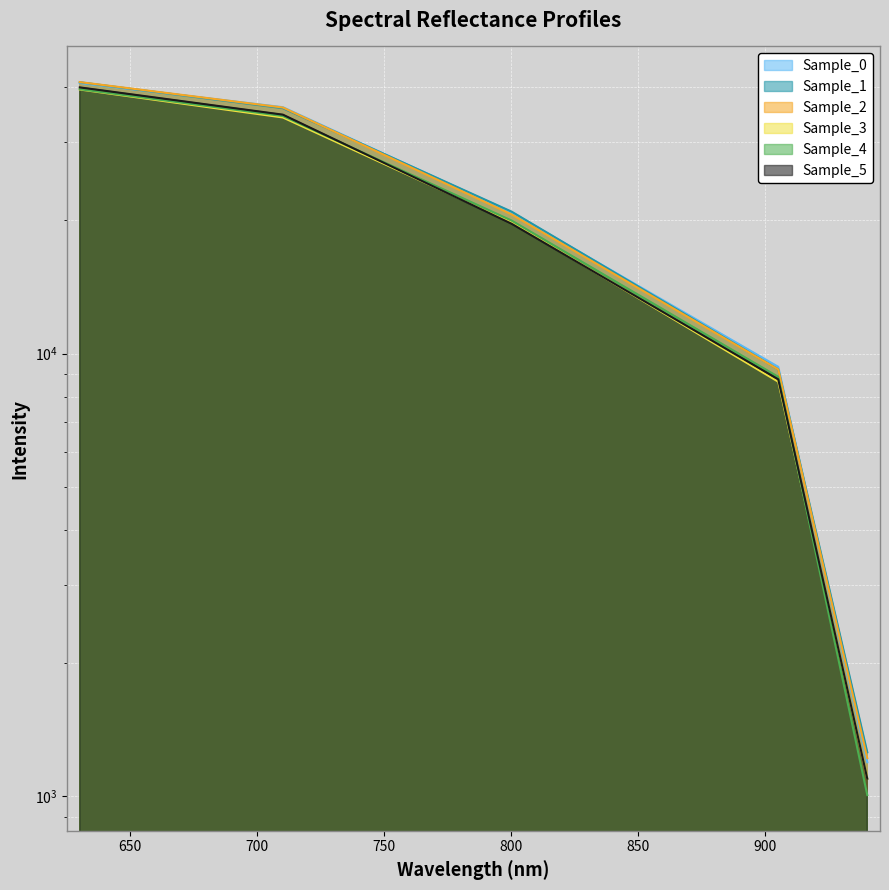

List the labels in order of Sample_0 value, smallest first.

940.061, 905.029, 800.131, 710.104, 630.188